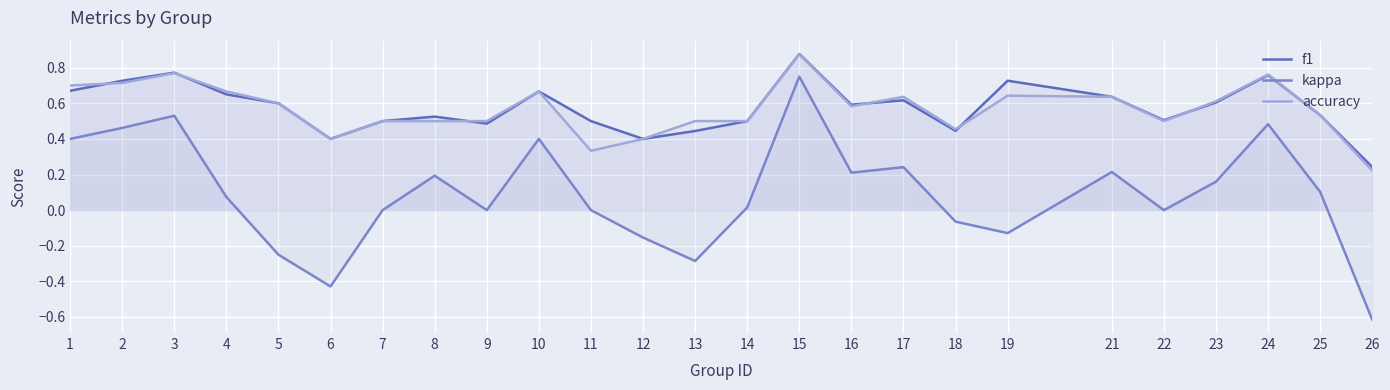

How many lines are shown in the chart?

3